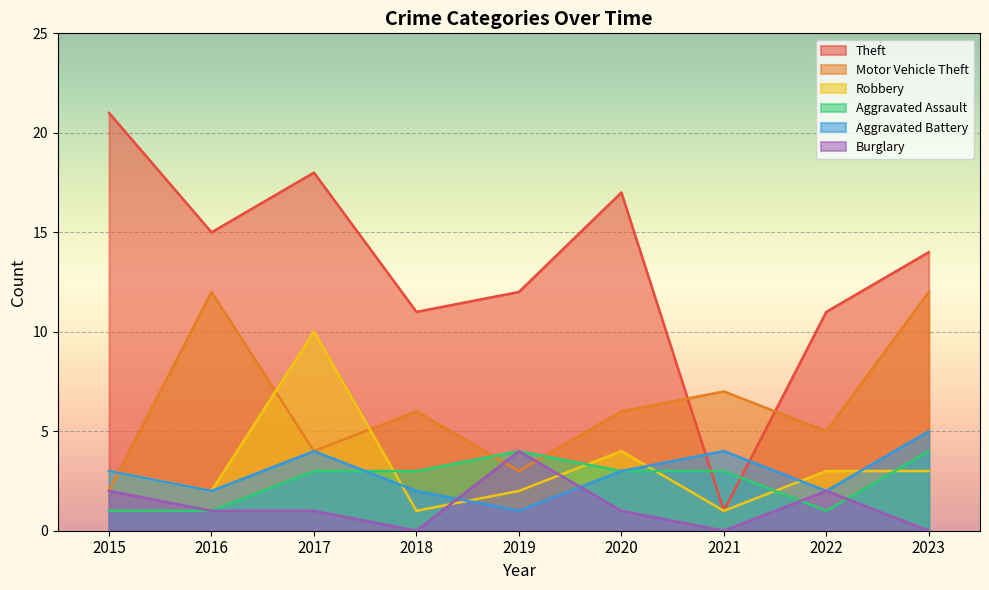

Count the Aggravated Battery values in the range 2 to 4.

7